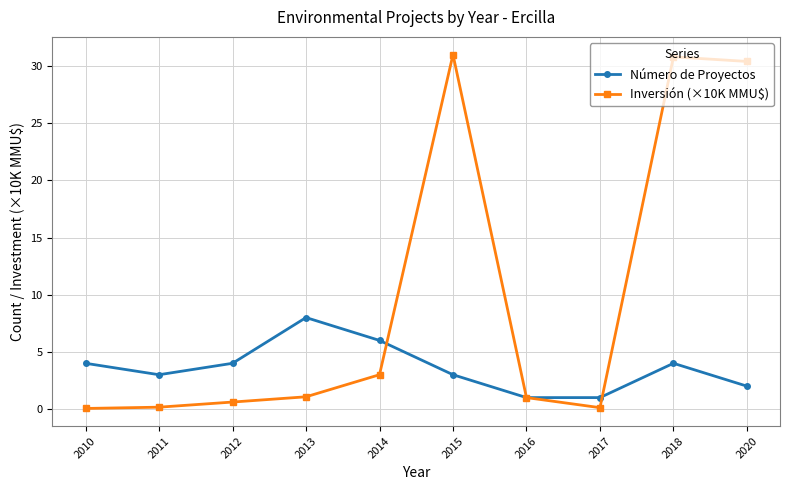

What is the value of the Número de Proyectos point at the 8th from the left?

1.0